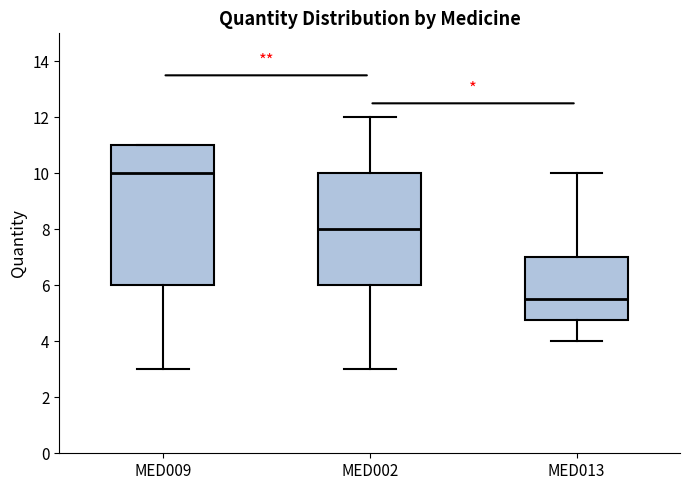

Reading left to right, read every box against the y-axis: the position of its median line, the range the box covers, and the ends of its whiskers. The values are not printed on the chart, so give them approximately, as read against the axis.

MED009: median 10.0, box 6.0 to 11.0, whiskers 3.0 to 11.0
MED002: median 8.0, box 6.0 to 10.0, whiskers 3.0 to 12.0
MED013: median 5.6, box 4.8 to 7.0, whiskers 4.0 to 10.0